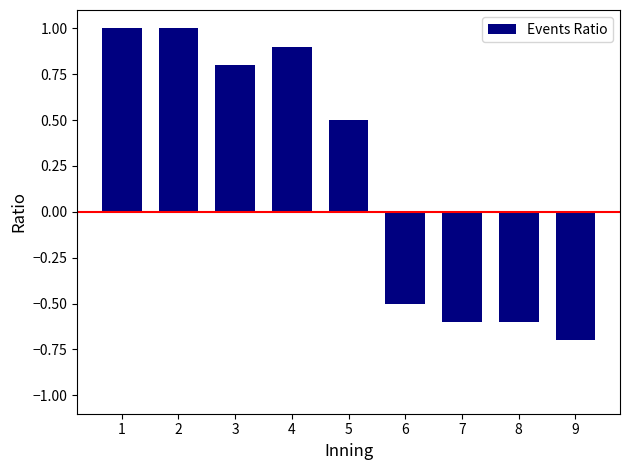

True or false: the data shows 1.4 at 1.

False